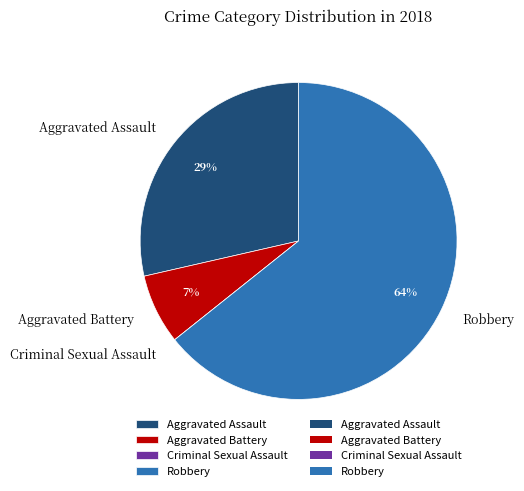

Combined, do Aggravated Battery and Robbery account for over 50%?

Yes